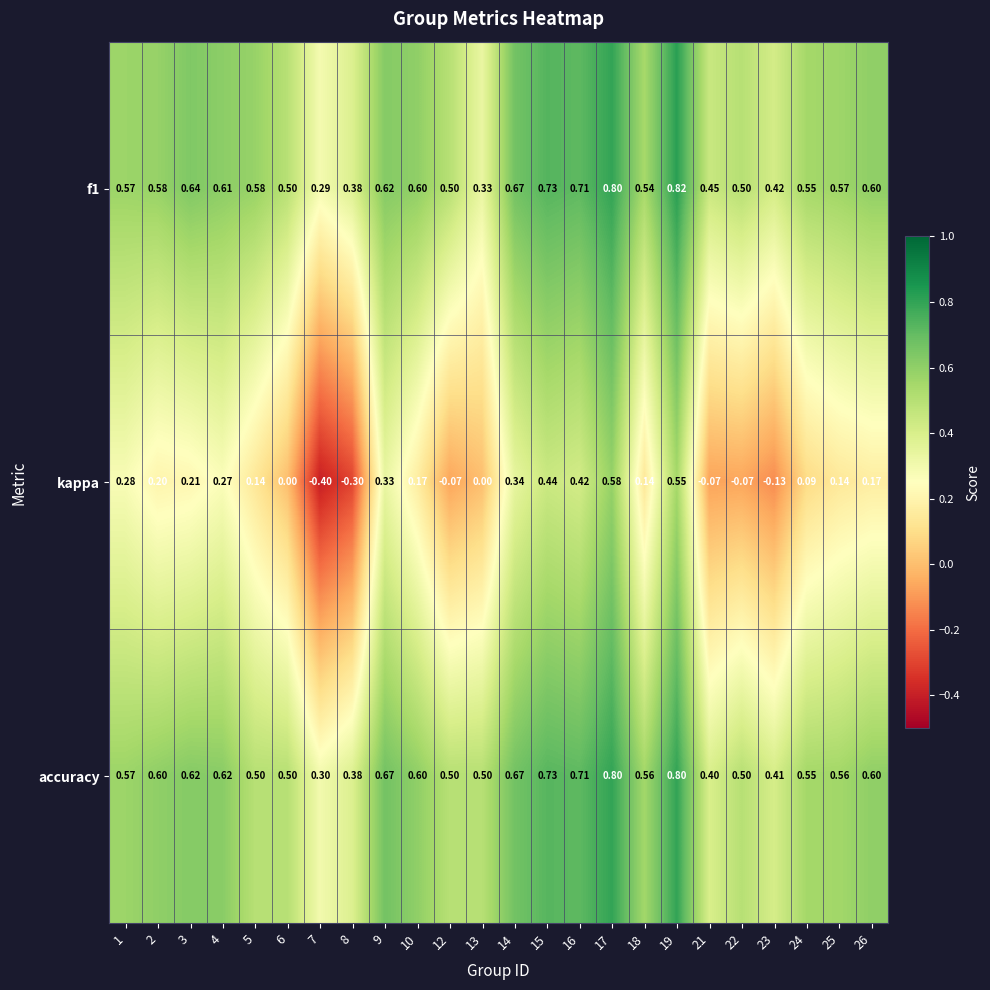

At which category is the sum across all series the highest?

17